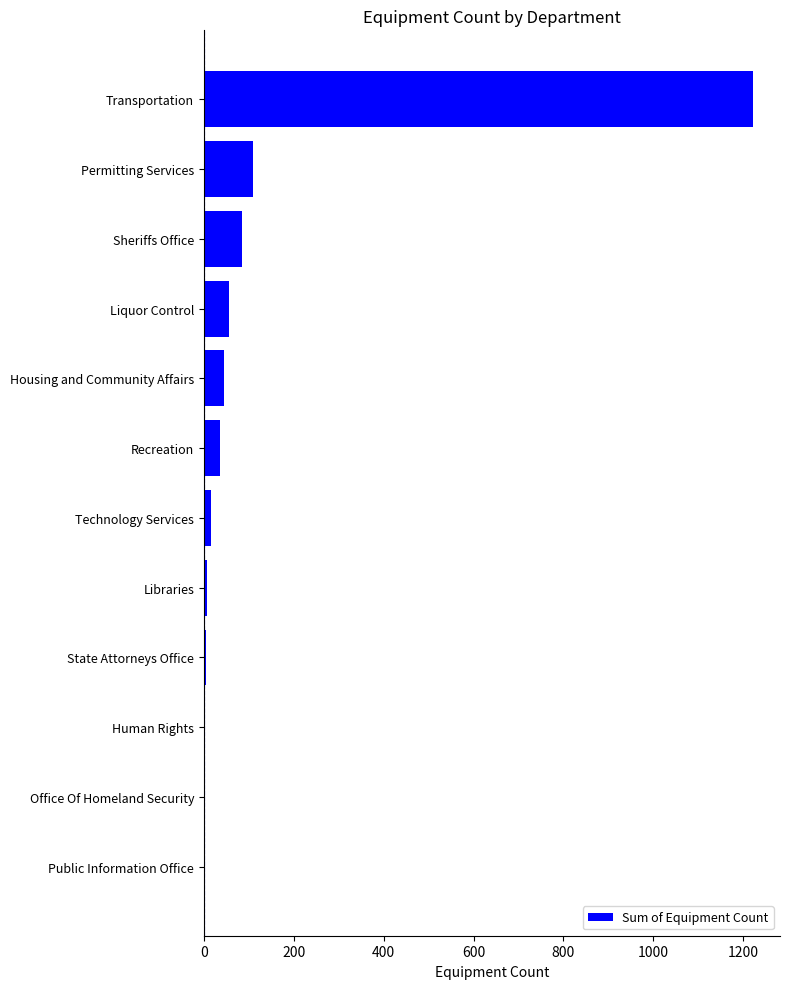

Is it true that the value at Permitting Services is 109?

True